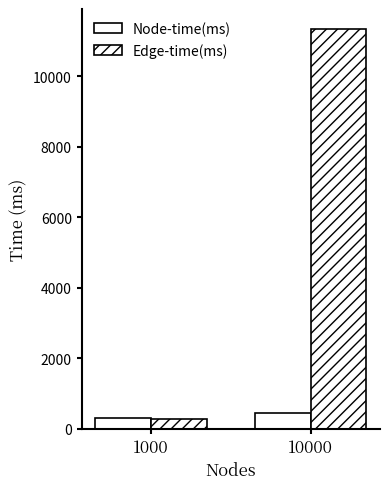

Read the Edge-time(ms) value at 10000.

11342